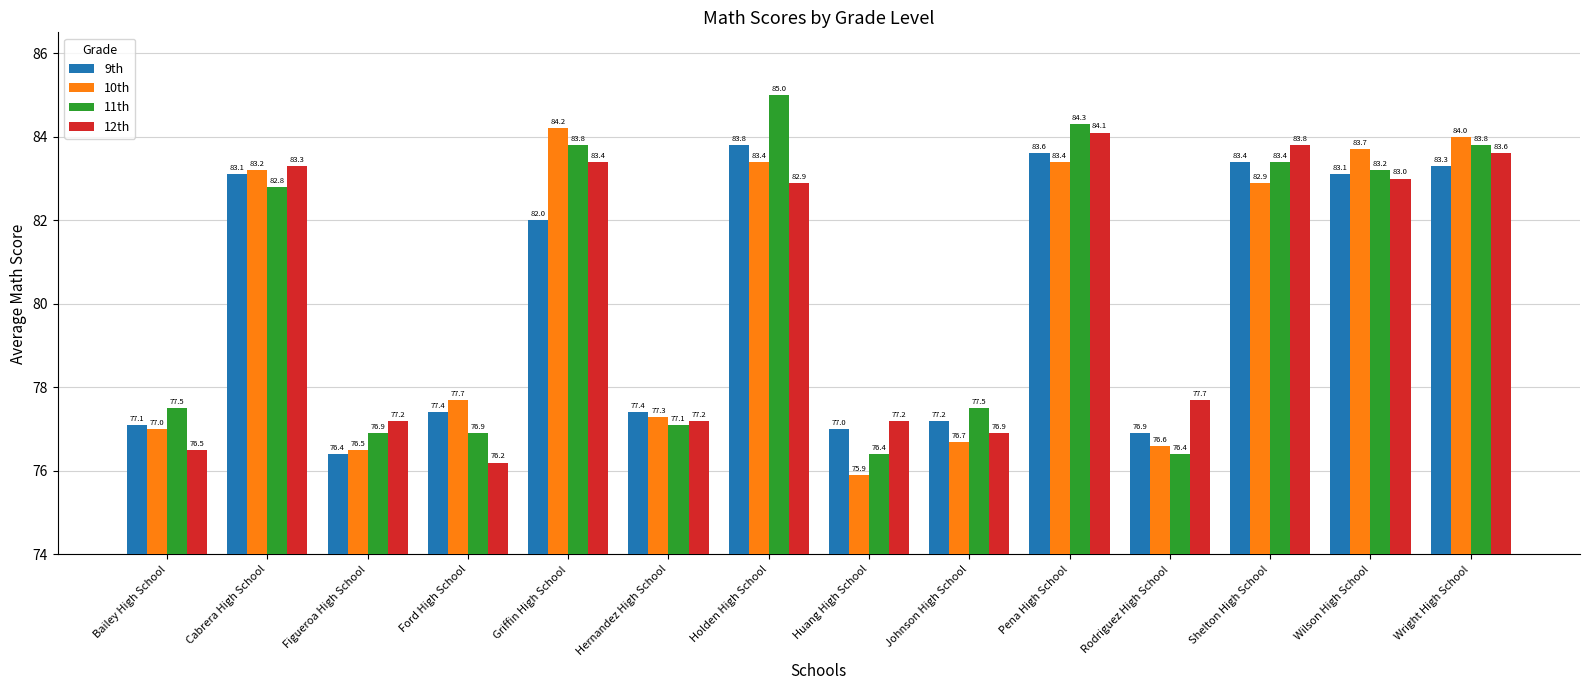

What is the label of the 4th bar from the right?

Rodriguez High School